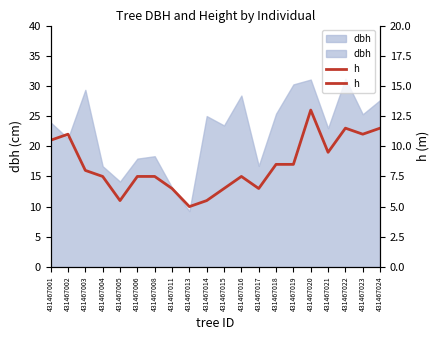

At which category does the chart reach its peak across all series?

431467020